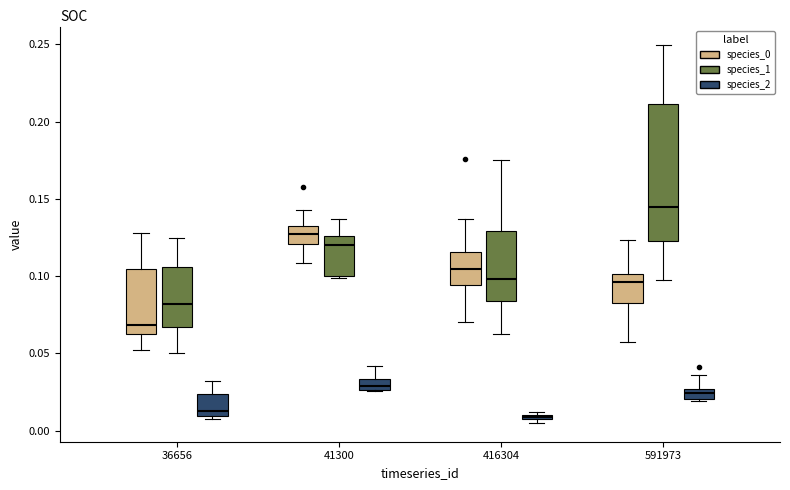

Comparing the boxes themselves (not the whiskers), which one is the tallest?

591973 (species_1)